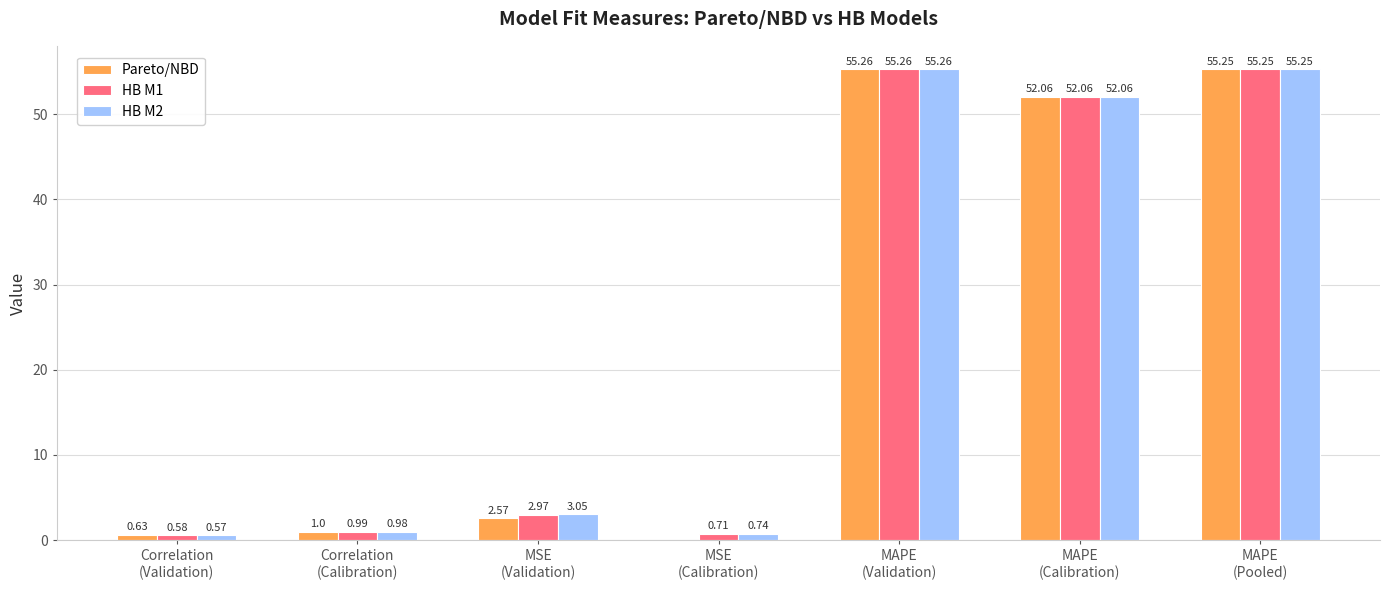

What is the sum of all HB M2 values?

167.9